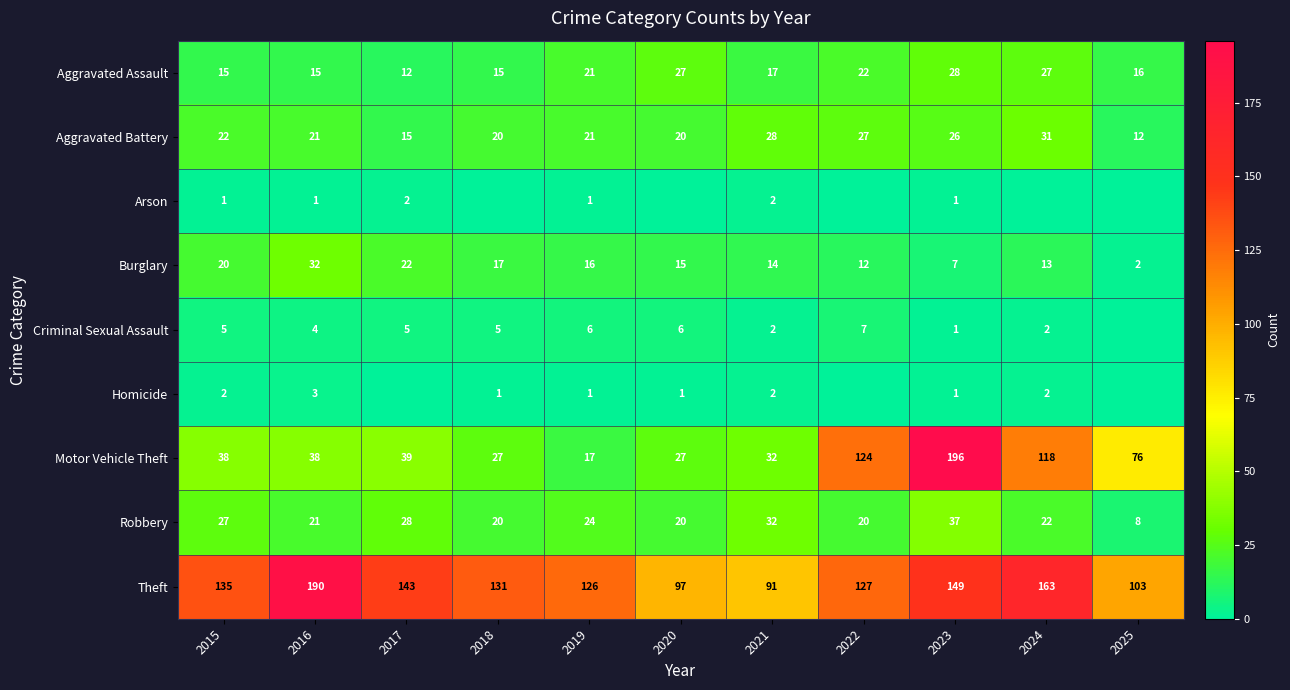

At which label is Aggravated Assault closest to 20?

2019